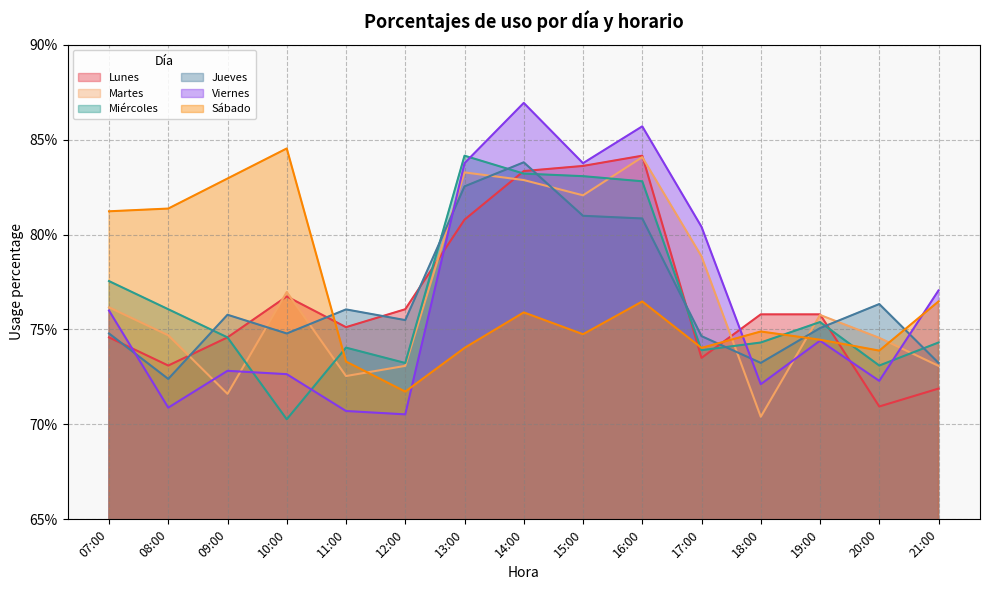

At how many categories does at least one series exceed 0?

15